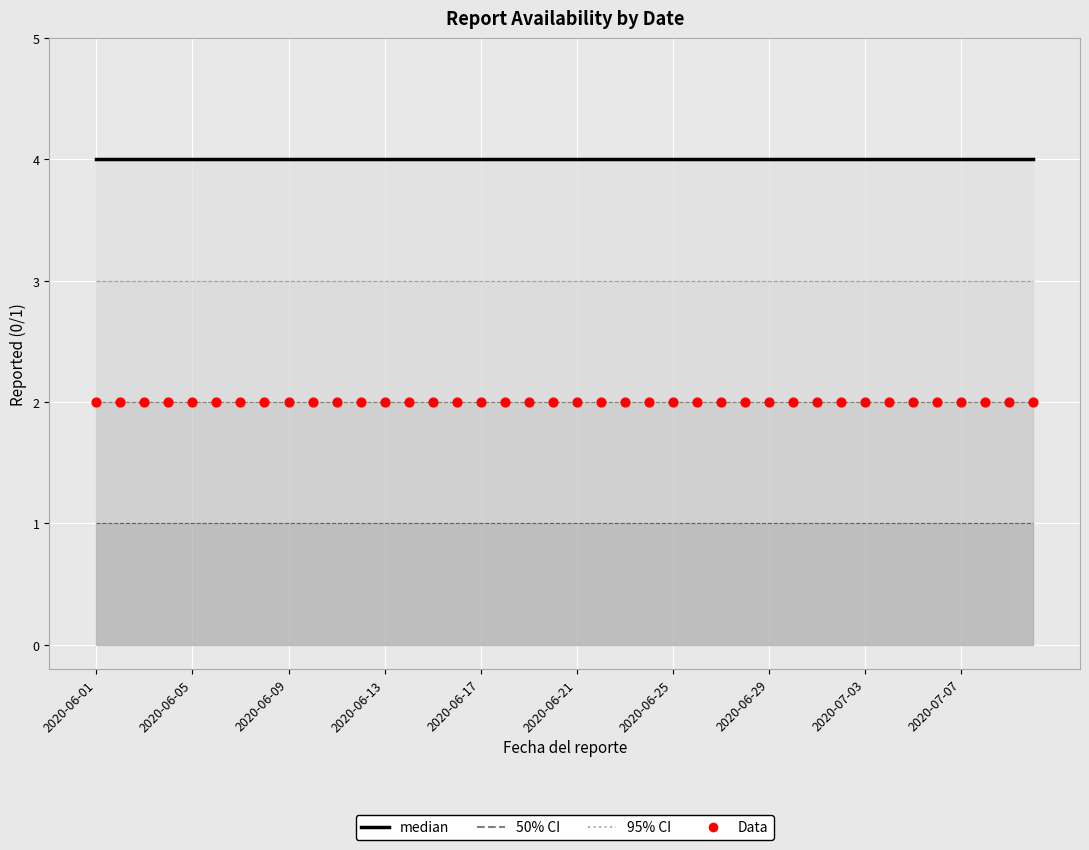

Which series has the largest total across all categories?

median